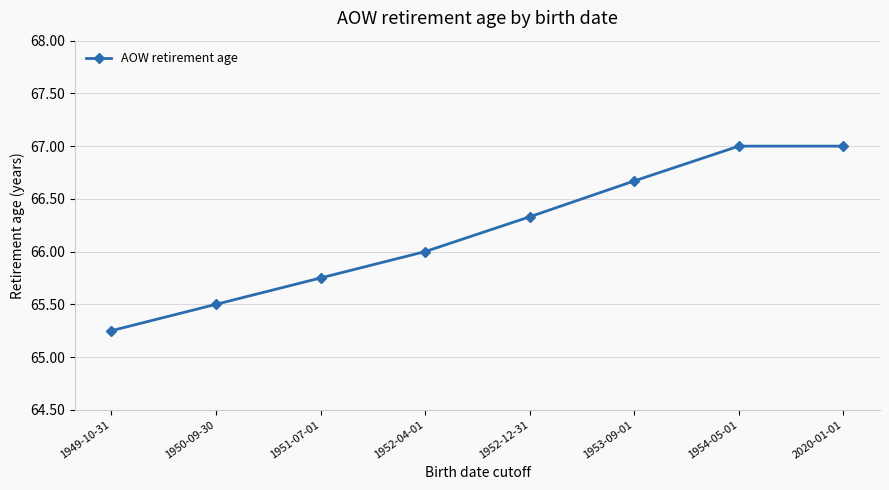

True or false: the data shows 66.7 at 1953-09-01.

True